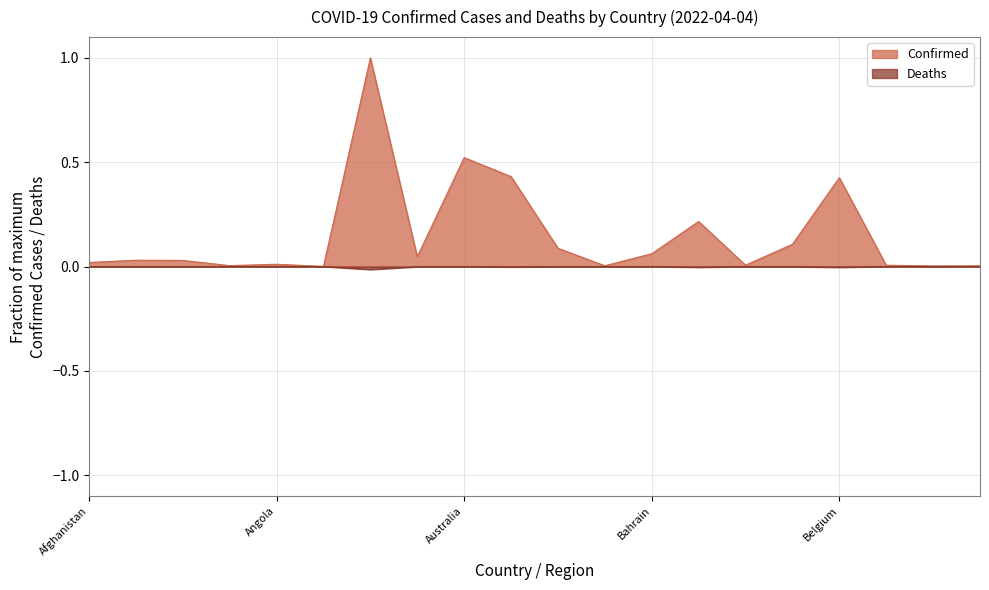

How many data points does each series have?

20